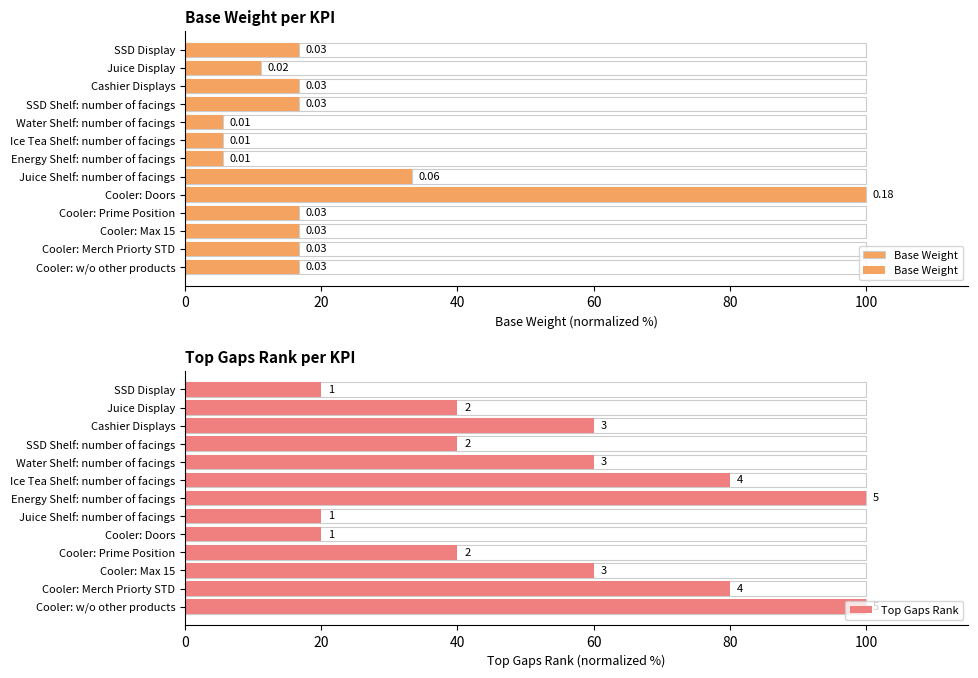

Is it true that Top Gaps Rank equals 46.6 at Cooler: w/o other products?

False